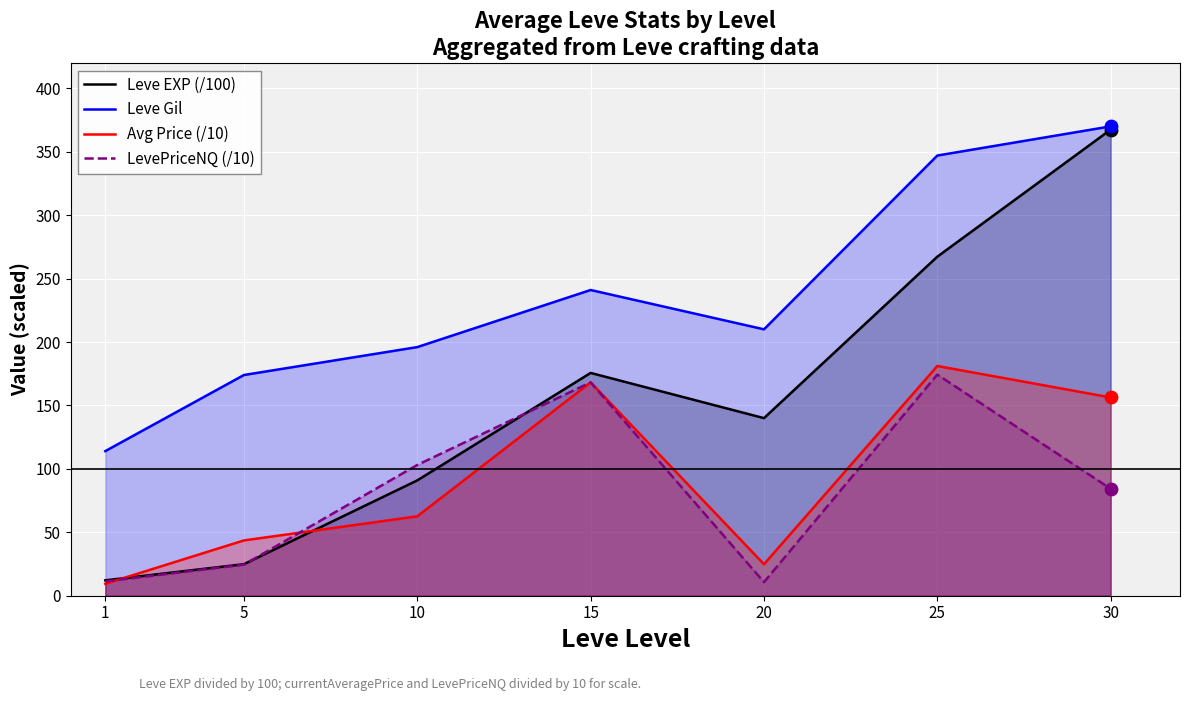

Which series reaches the minimum Y coordinate?

Avg Price (/10)